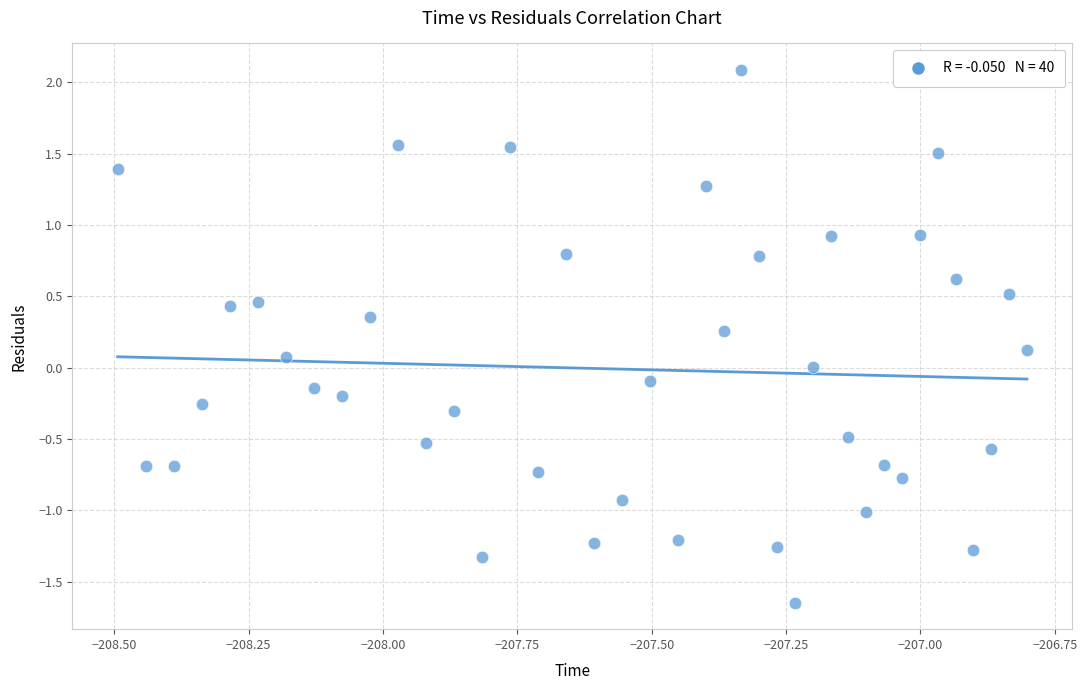

What is the range of Y values (max minus min)?

3.7